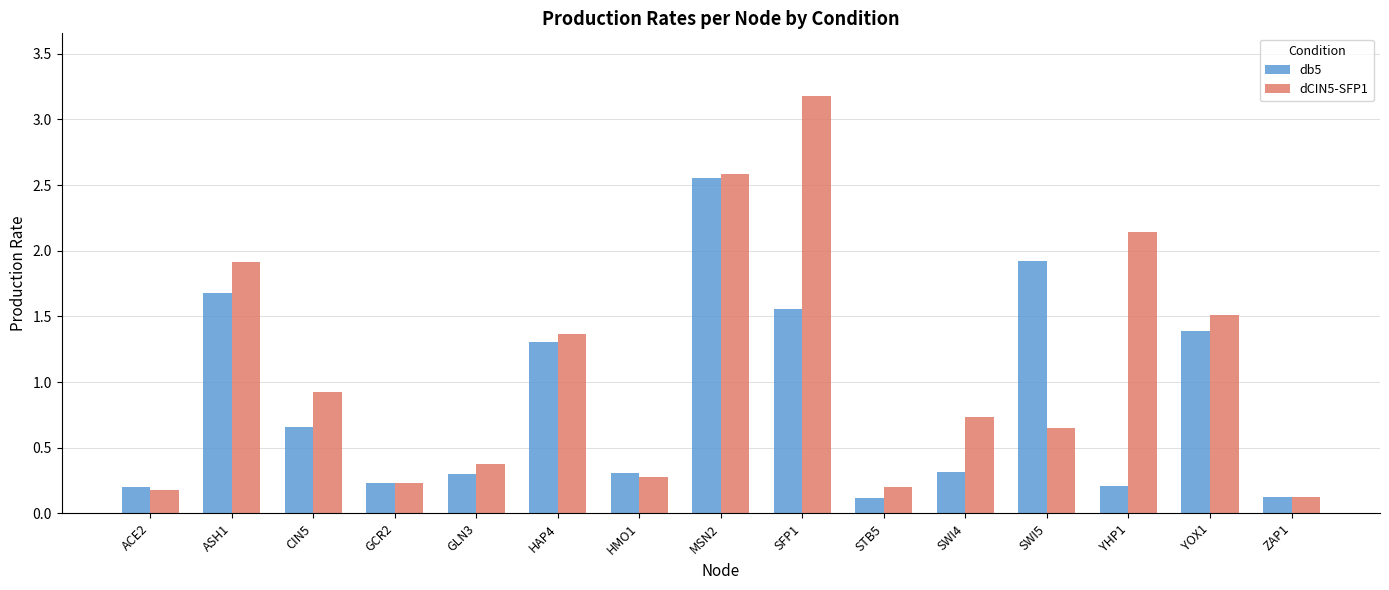

At which label does dCIN5-SFP1 reach its peak?

SFP1